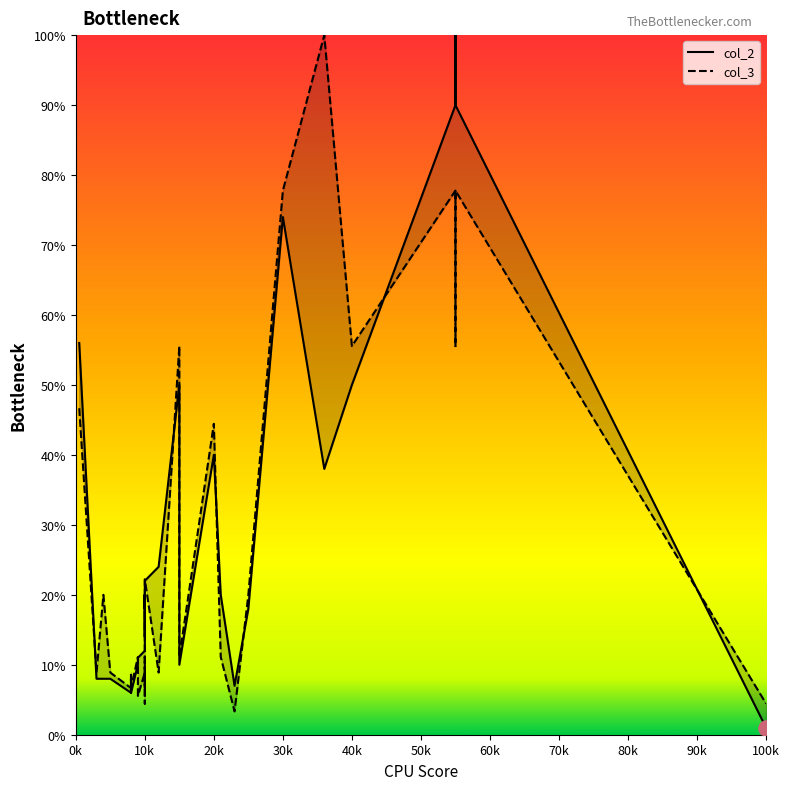

What are all the series names shown in the legend?

col_2, col_3